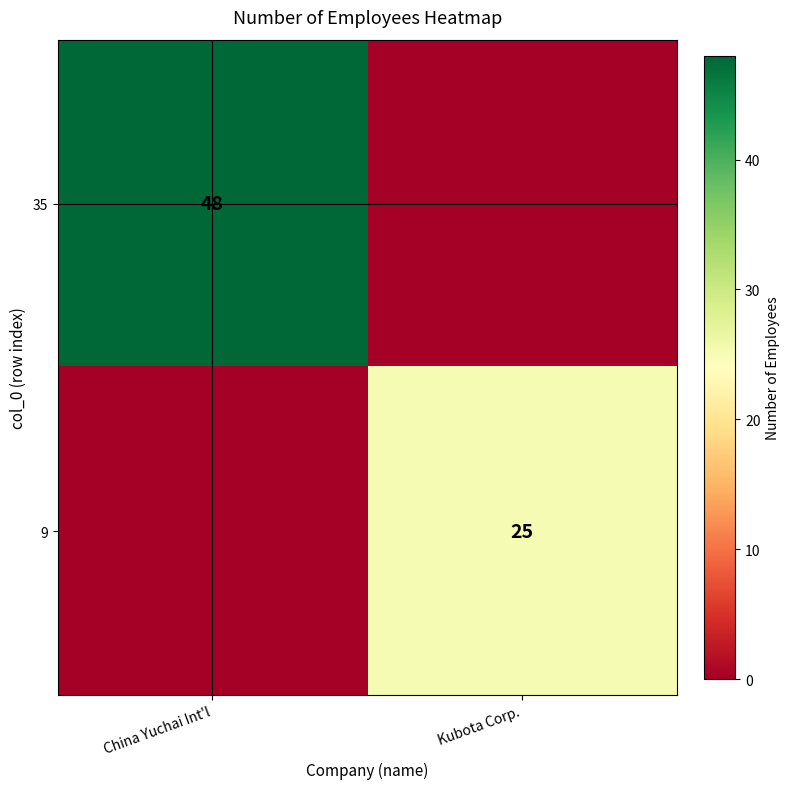

What is the spread (max minus min) of values at Kubota Corp.?

25